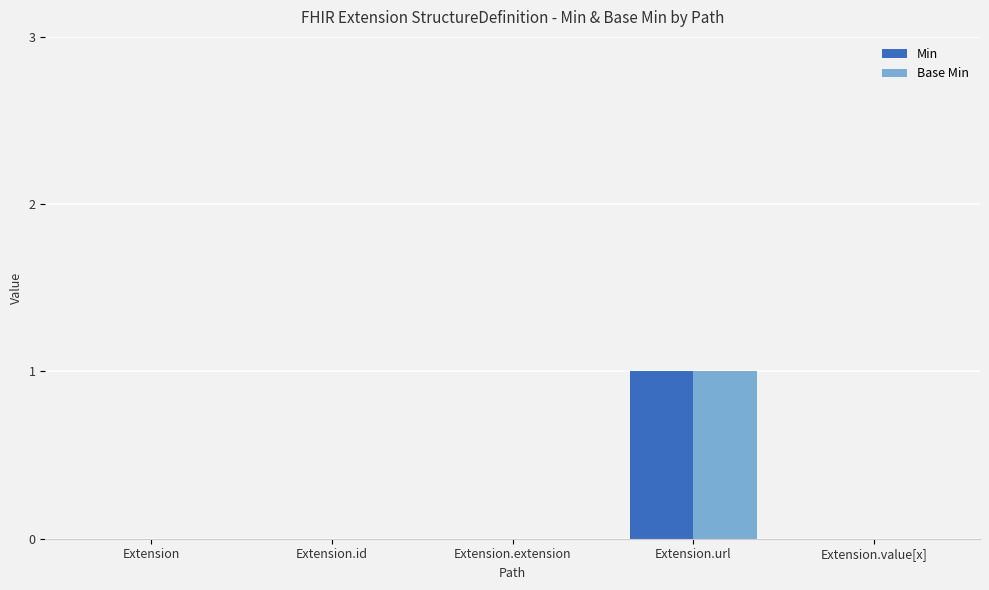

The Base Min series shows 0 at Extension.id. True or false?

True